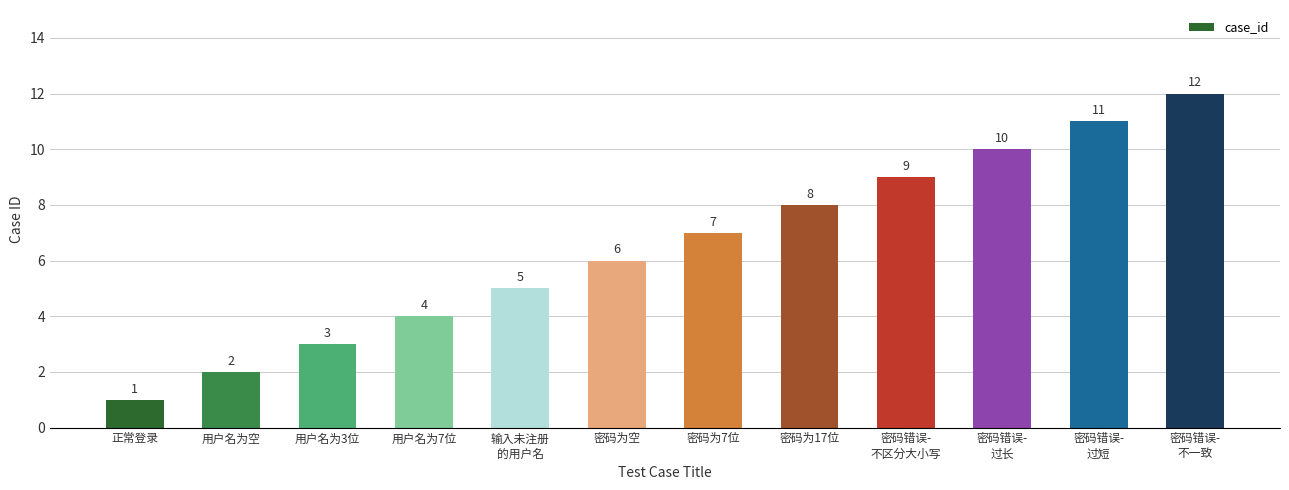

What is the value of the 4th bar from the left?

4